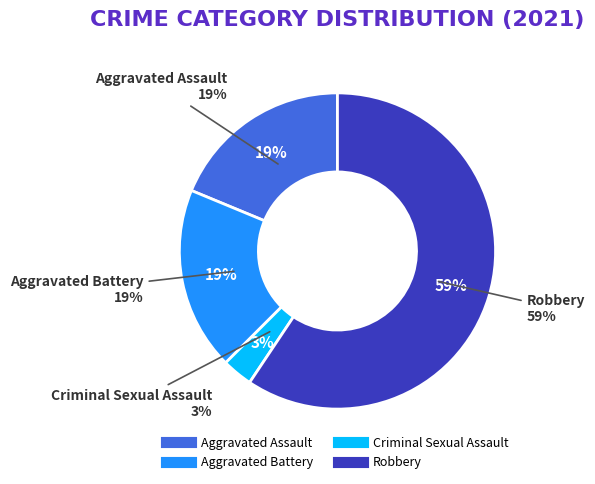

Which slice represents more than half of the pie?

Robbery